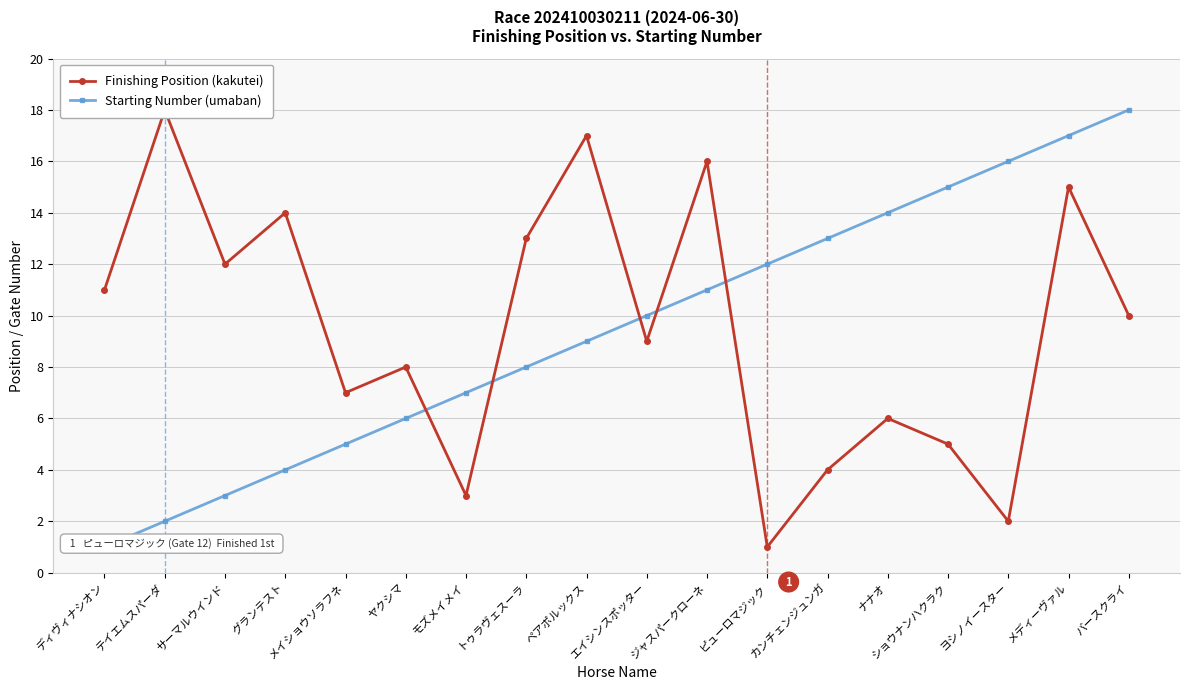

What is the highest value of the Finishing Position (kakutei) series?

18